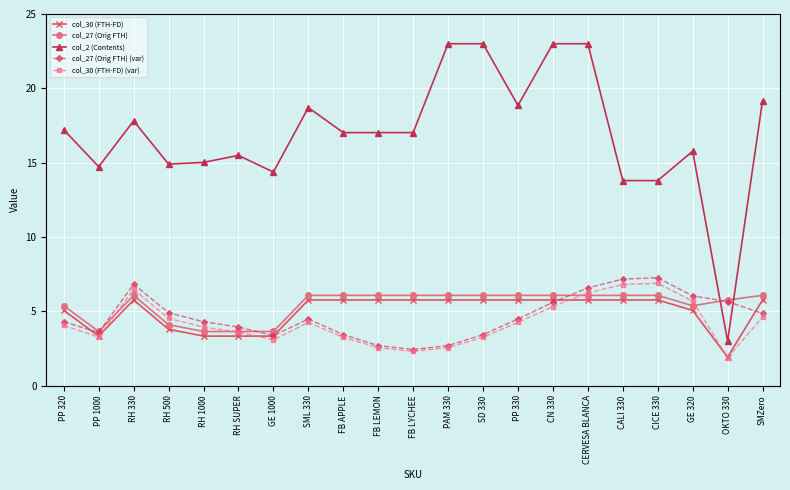

Which series has the widest spread of values?

col_2 (Contents)